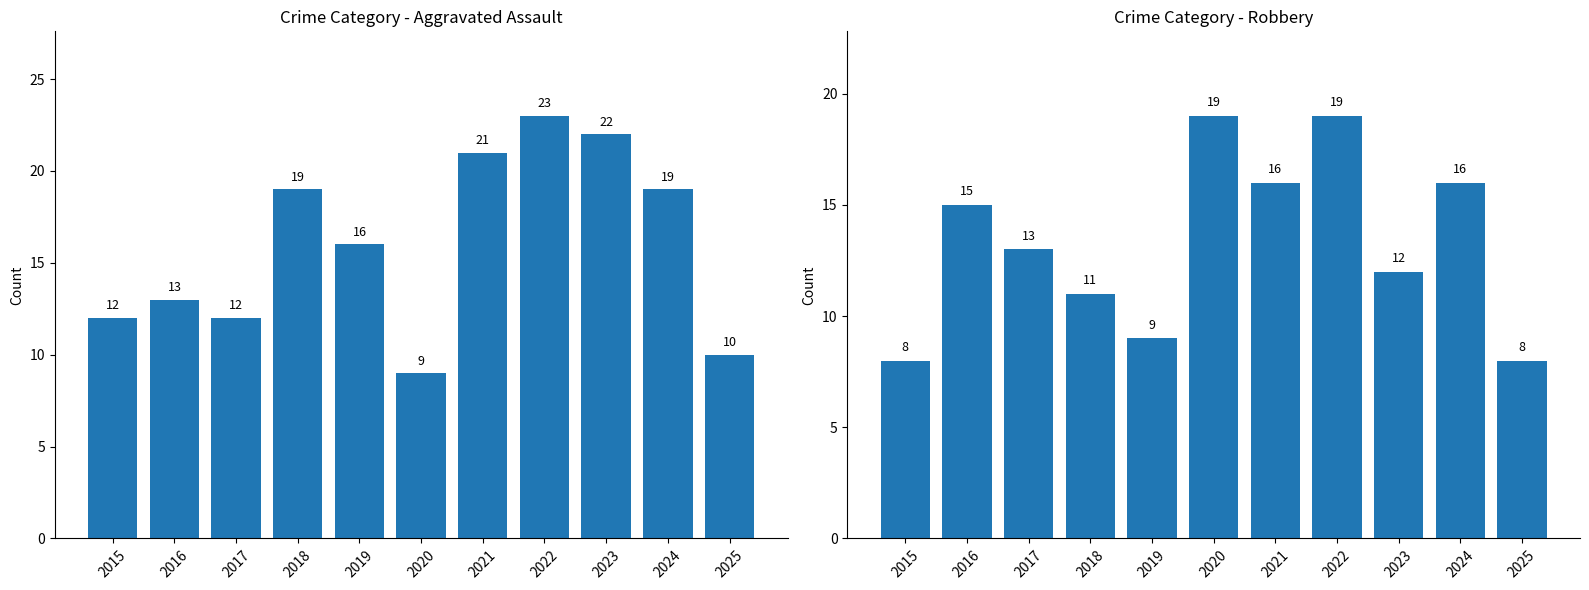

What is the difference between the second highest and second lowest values in the Aggravated Assault series?

12